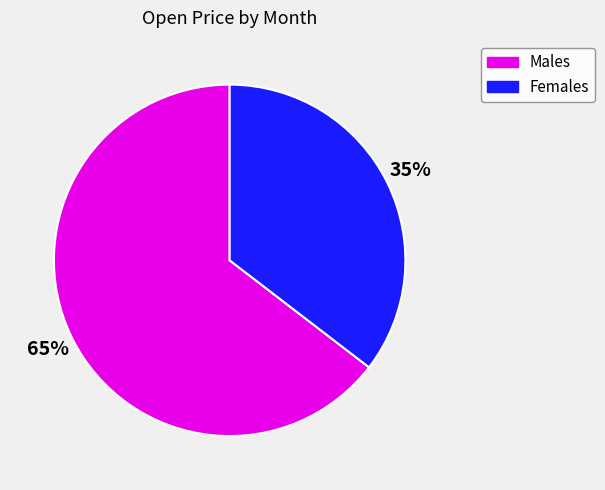

Is there a majority slice in this chart?

Yes